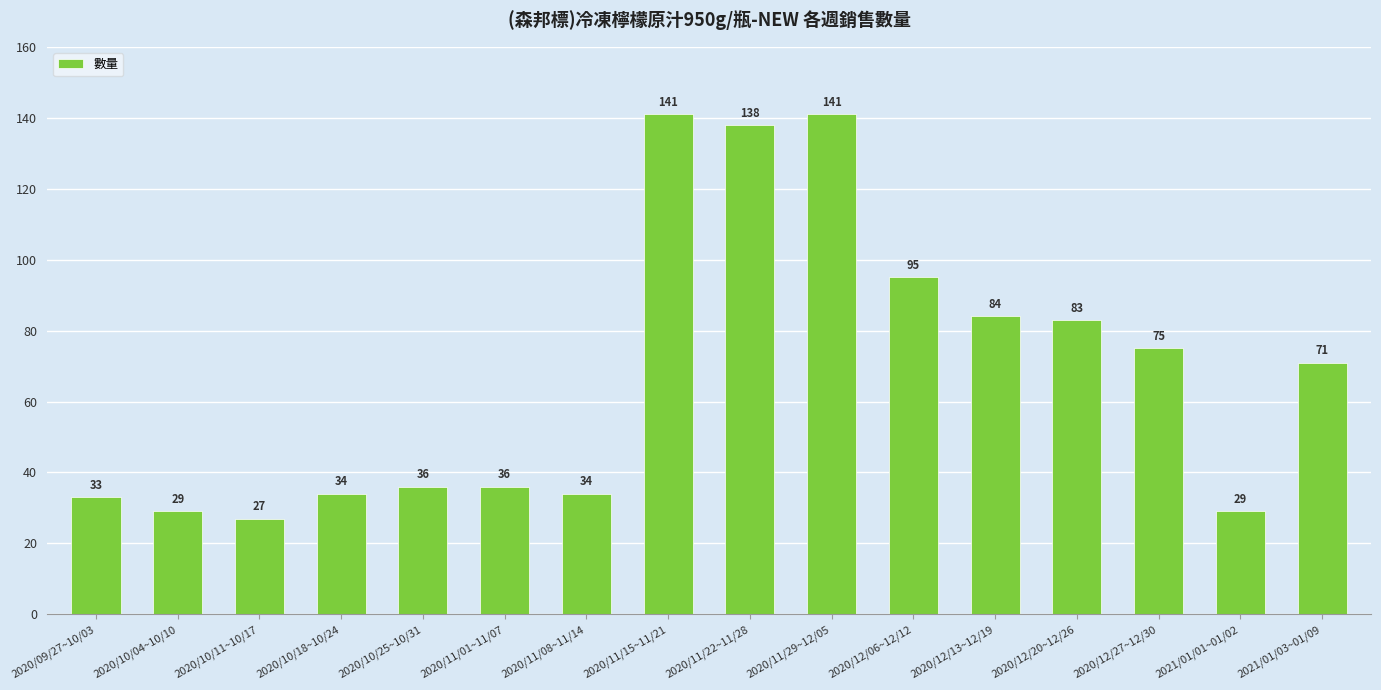

What value does the data have at 2020/12/06~12/12, to the nearest 10?

100